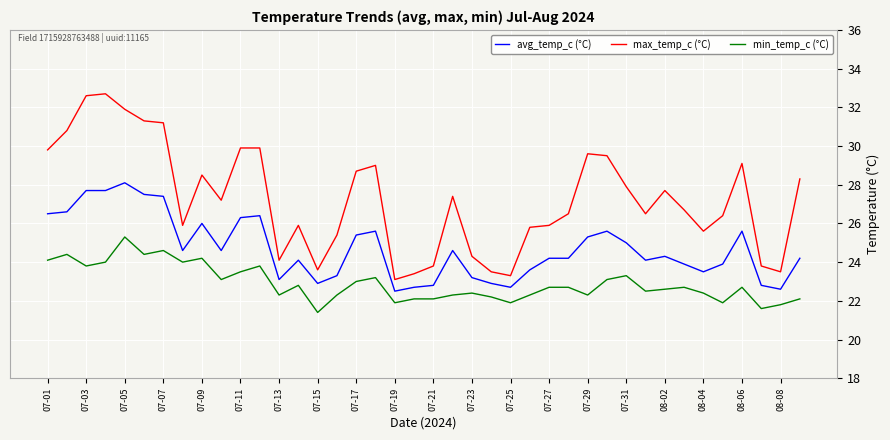

What is the smallest value displayed?

21.4